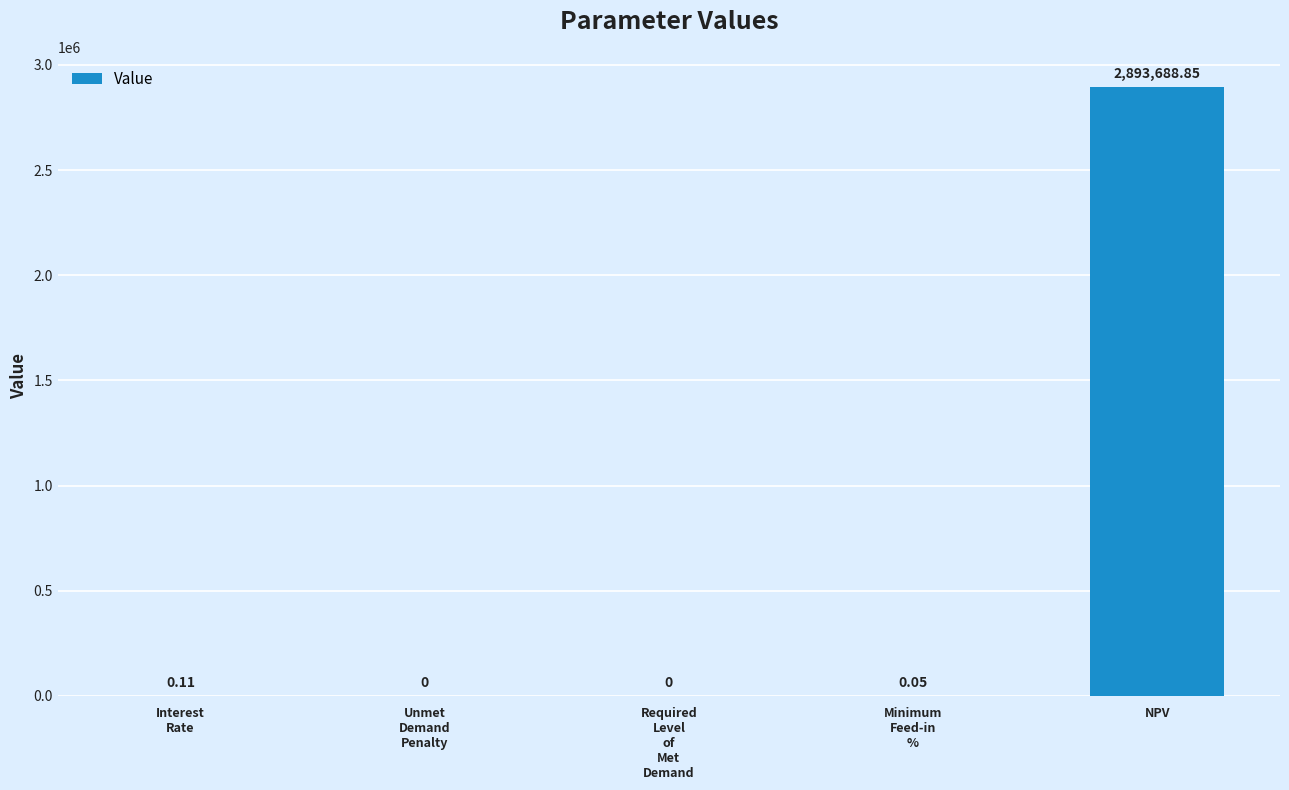

What is the sum of all values?

2893689.0